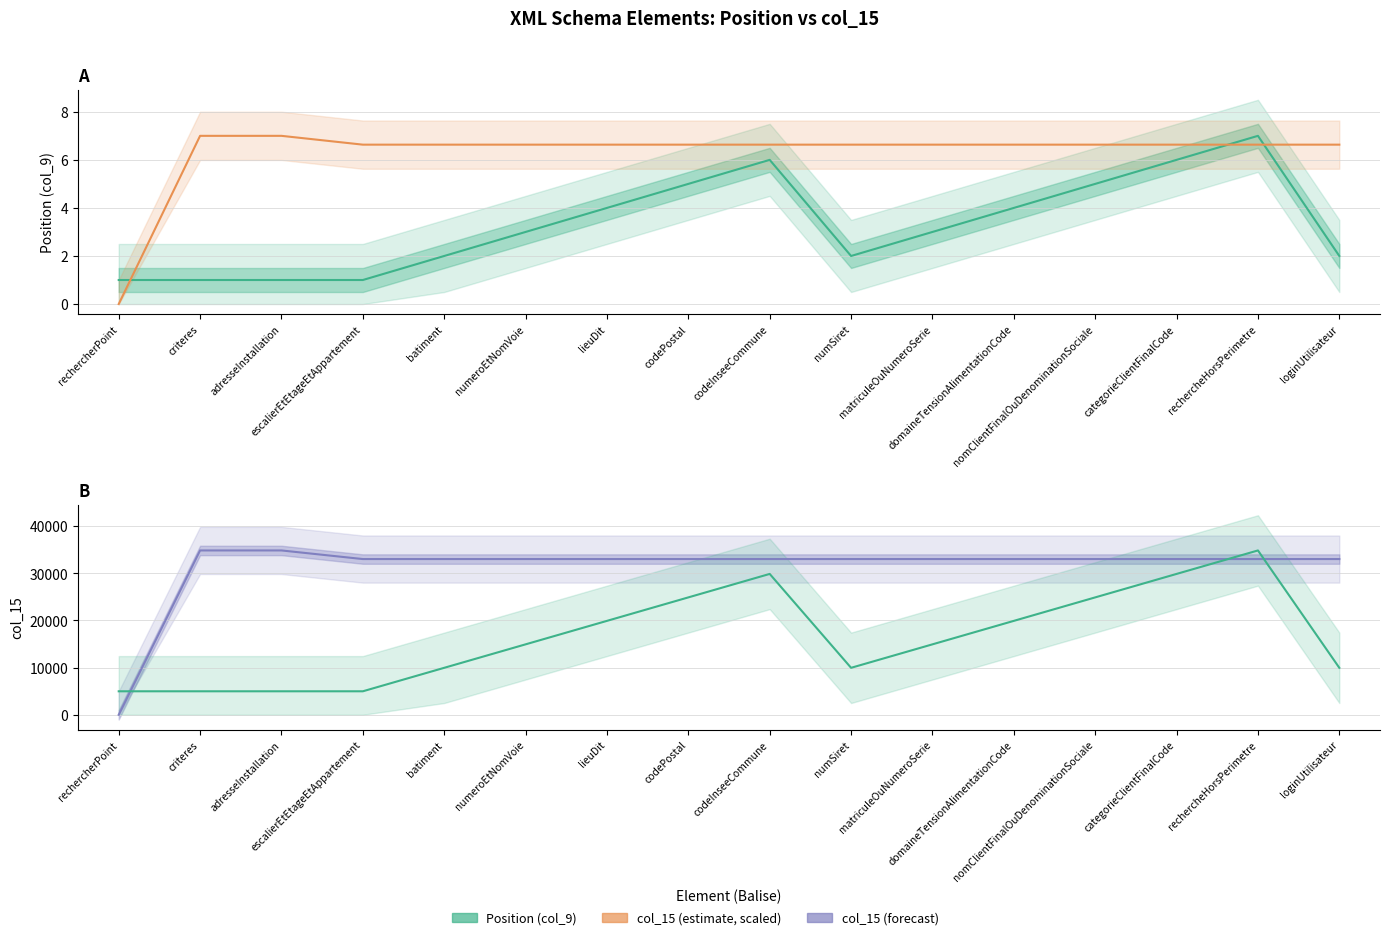

At which category does the chart reach its minimum across all series?

rechercherPoint